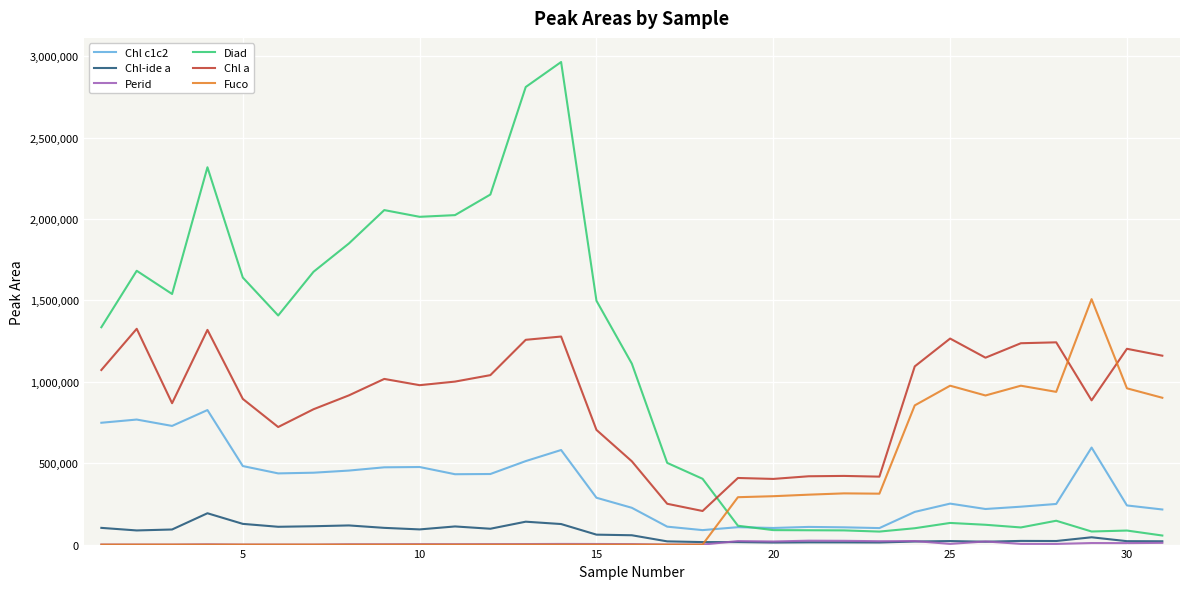

What is the sum of all Chl a values?

27507568